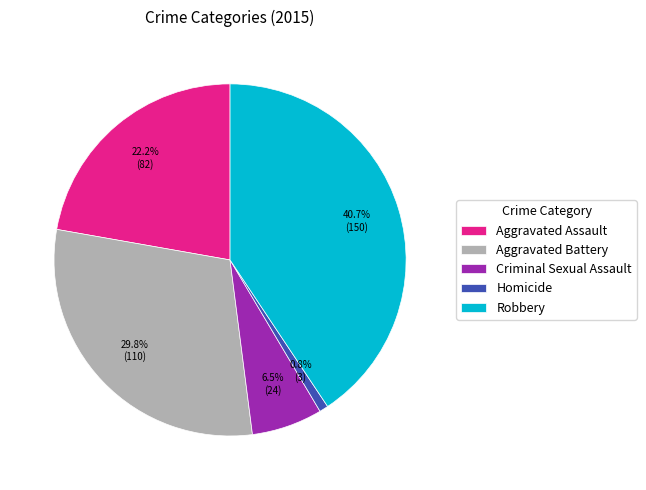

To the nearest percent, what is the difference between the largest and smallest slice percentages?

40%